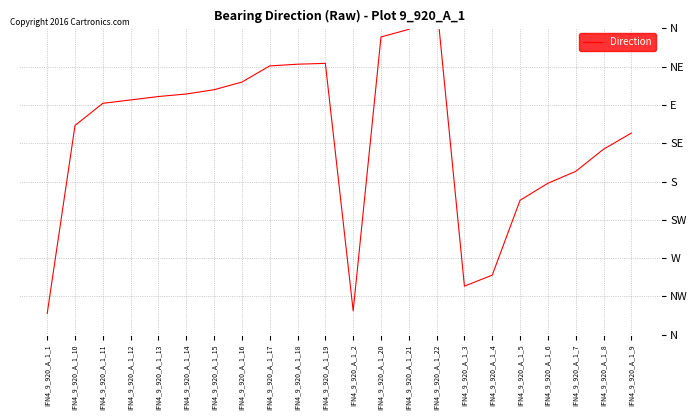

What is the value of the 7th point from the left?

288